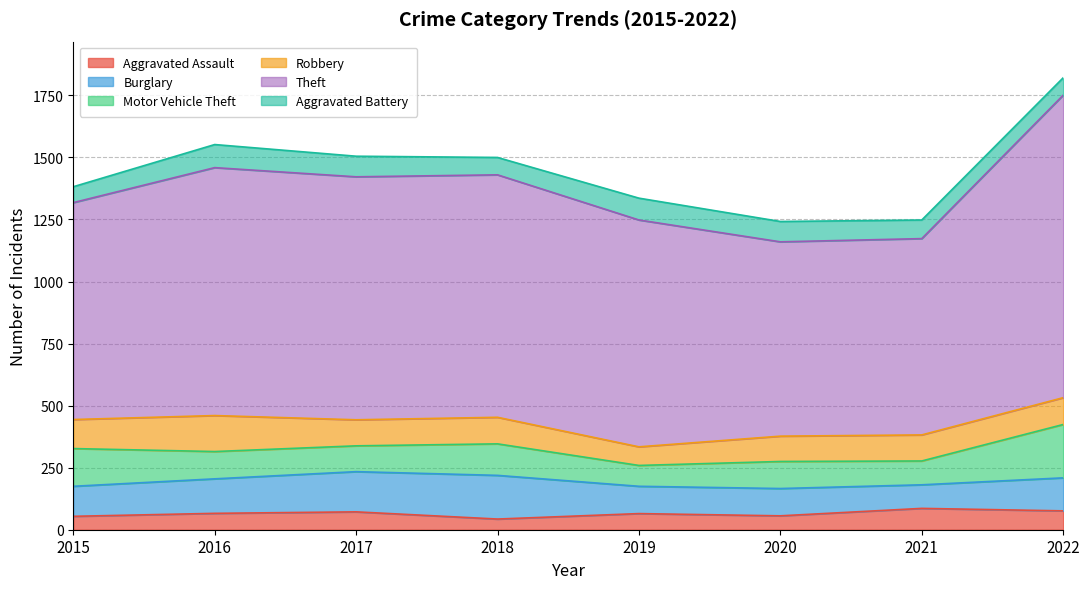

Which series has the largest total across all categories?

Theft